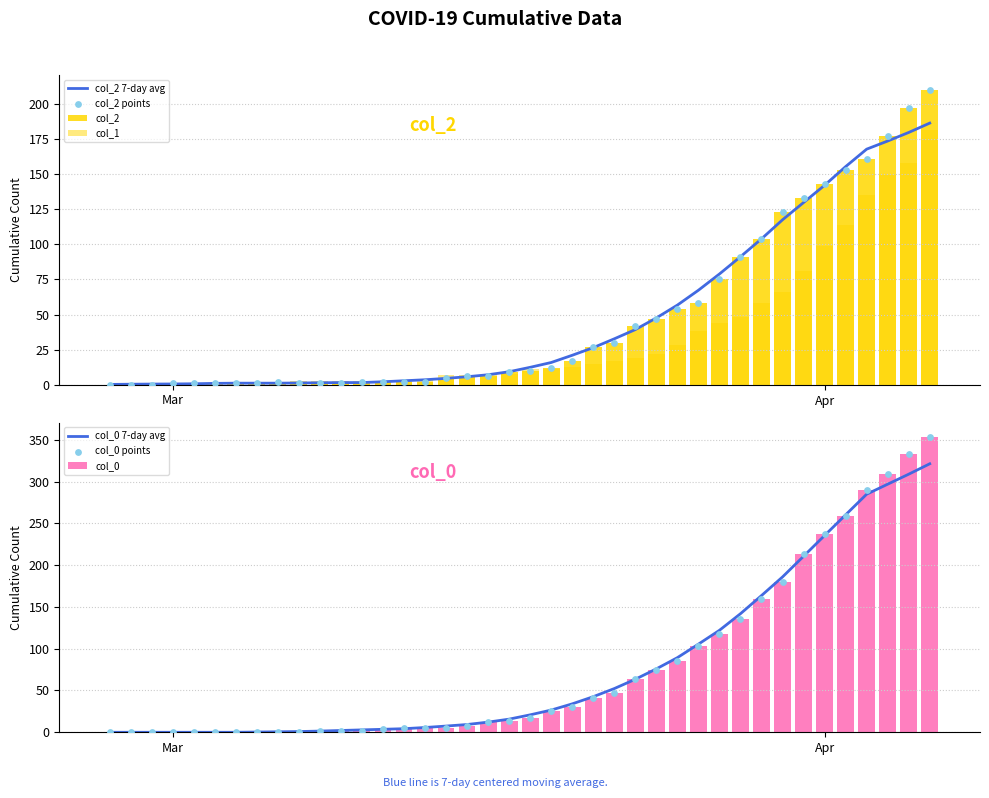

Which series contains the highest Y value?

col_0